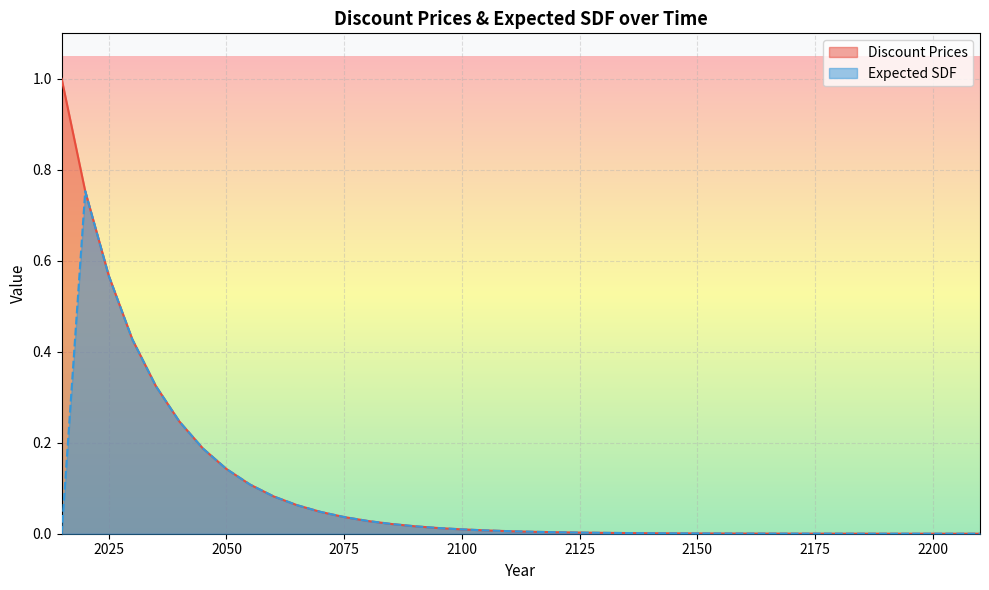

Rank the categories by Discount Prices value from lowest to highest.

2210, 2205, 2200, 2195, 2190, 2185, 2180, 2175, 2170, 2165, 2160, 2155, 2150, 2145, 2140, 2135, 2130, 2125, 2120, 2115, 2110, 2105, 2100, 2095, 2090, 2085, 2080, 2075, 2070, 2065, 2060, 2055, 2050, 2045, 2040, 2035, 2030, 2025, 2020, 2015